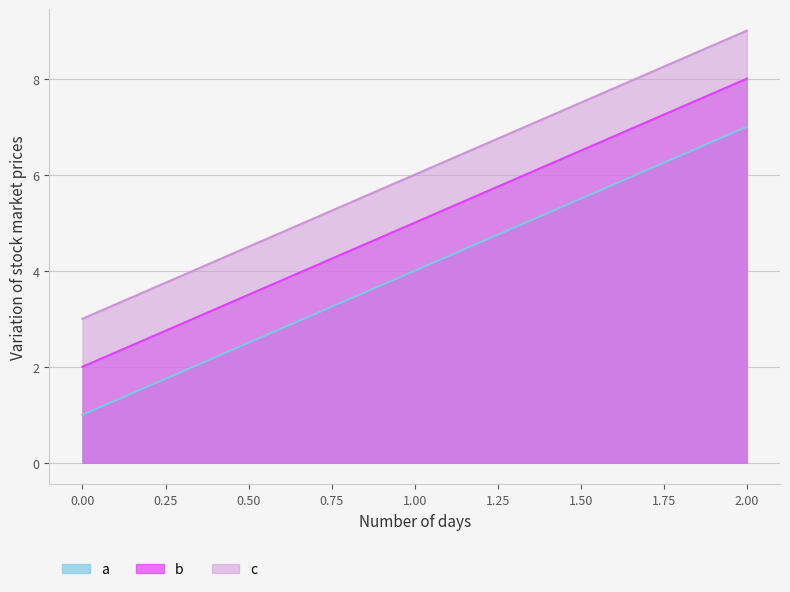

What is the value of the b point at the 2nd from the left?

5